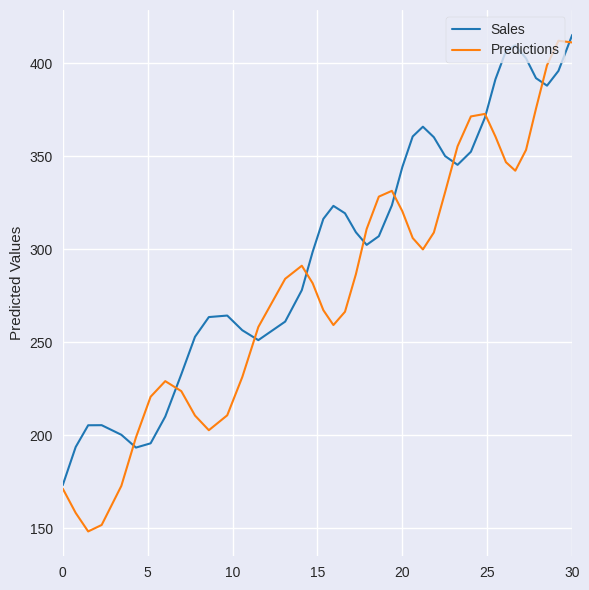

What is the greatest value displayed?

415.2